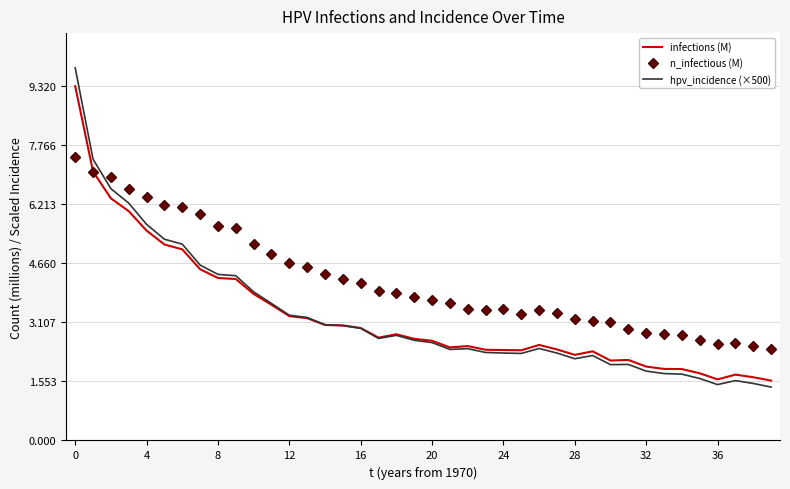

What is the average value of the hpv_incidence (×500) series?

3.3